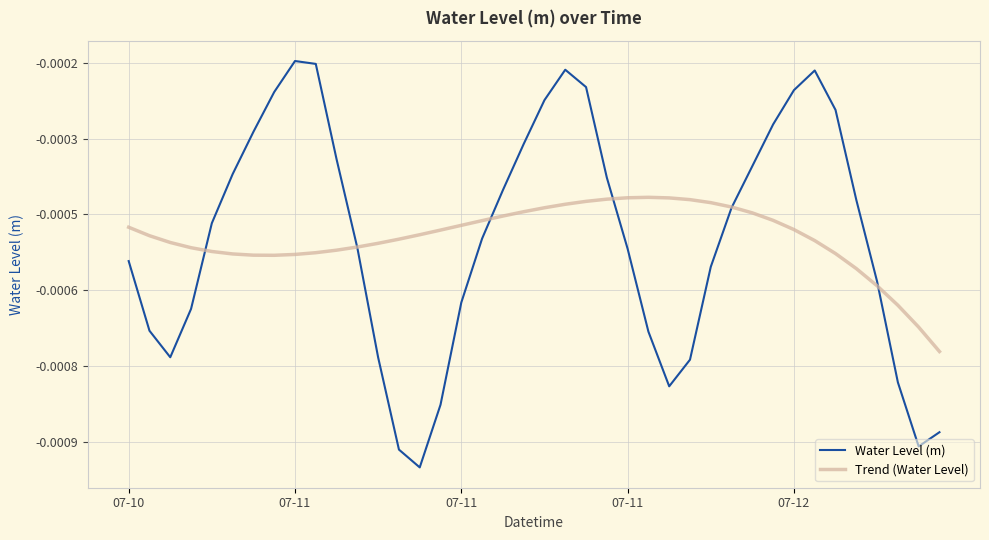

True or false: Trend (Water Level) and Water Level (m) cross at least once.

True